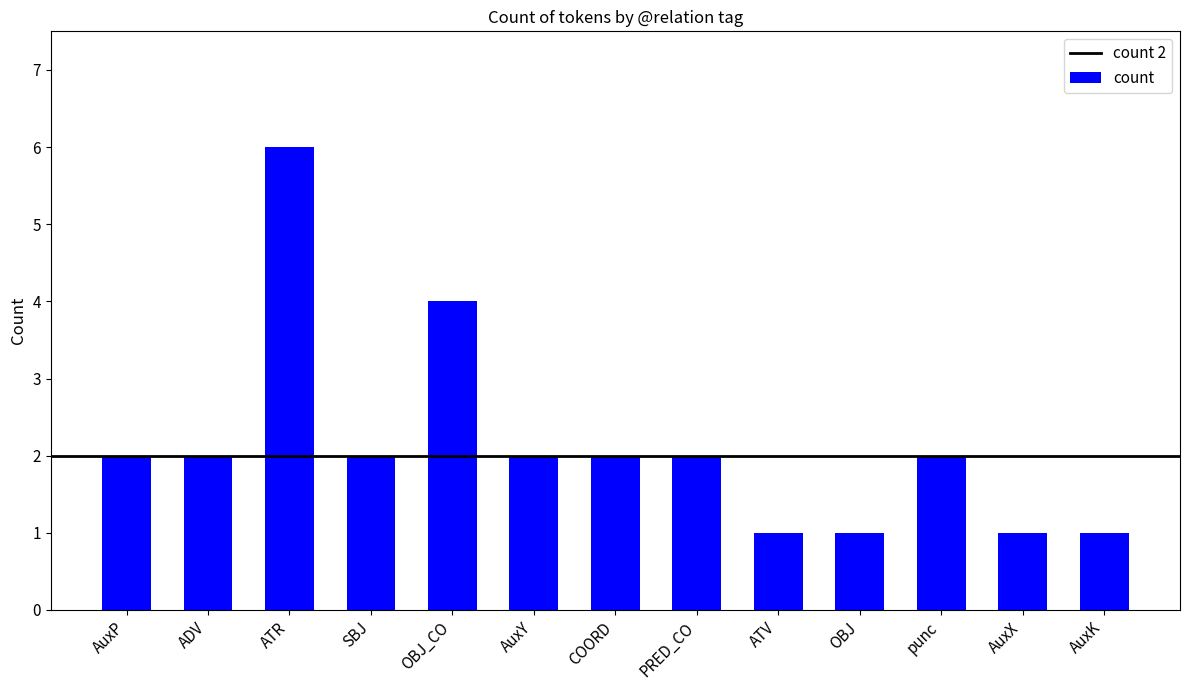

What is the difference between the maximum and minimum values?

5